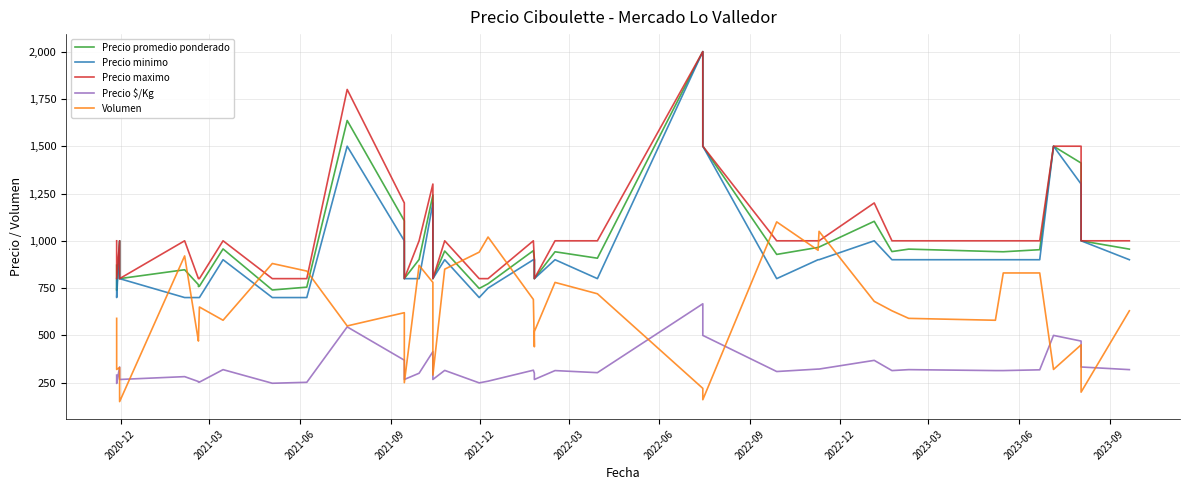

Count the number of data series in this chart.

5